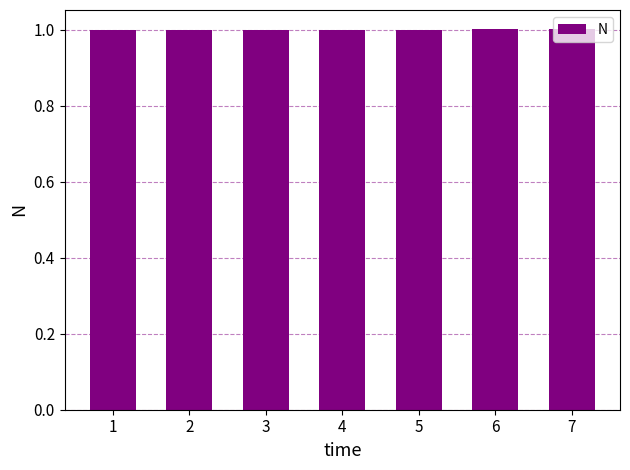

The chart shows a value of 1.7 at 7. True or false?

False